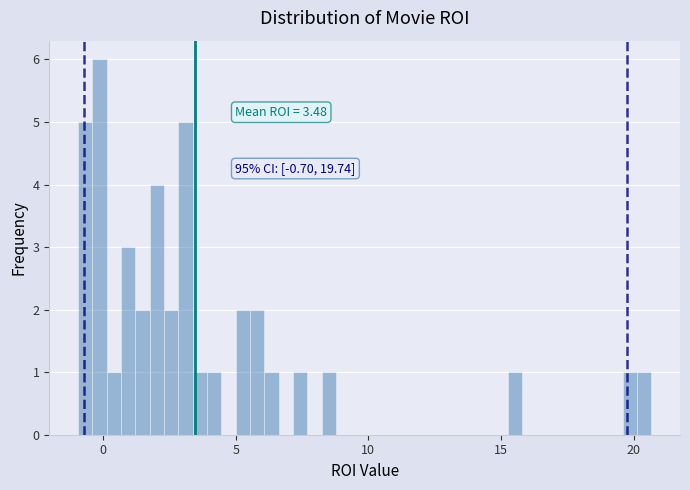

Read against the x-axis, roughly where is the centre of the tallest bar?

0.0